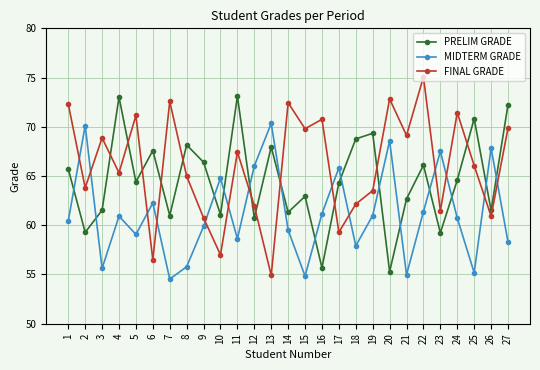

Which series changed the most between 3 and 7?

FINAL GRADE